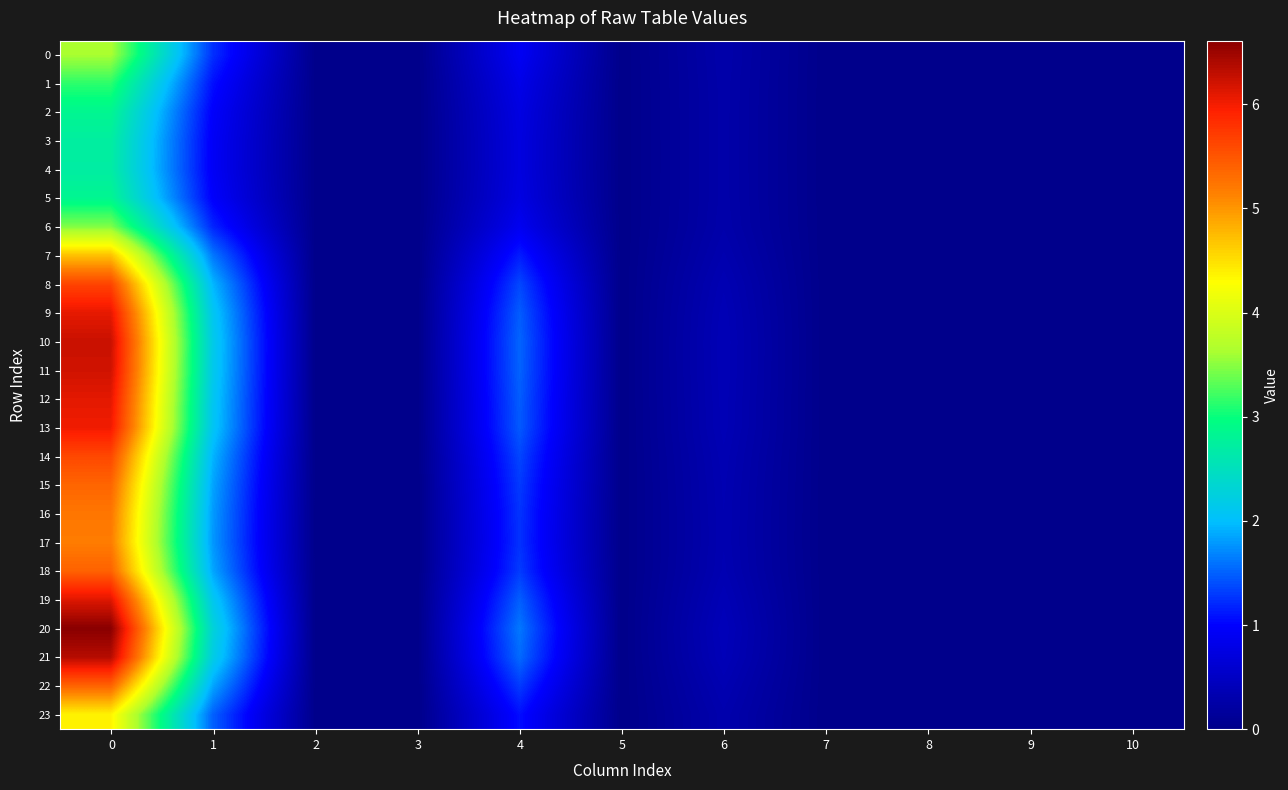

Rank the series by their maximum value, from lowest to highest.

4, 3, 5, 2, 1, 6, 0, 23, 7, 17, 16, 15, 22, 18, 14, 8, 13, 9, 12, 19, 11, 10, 21, 20